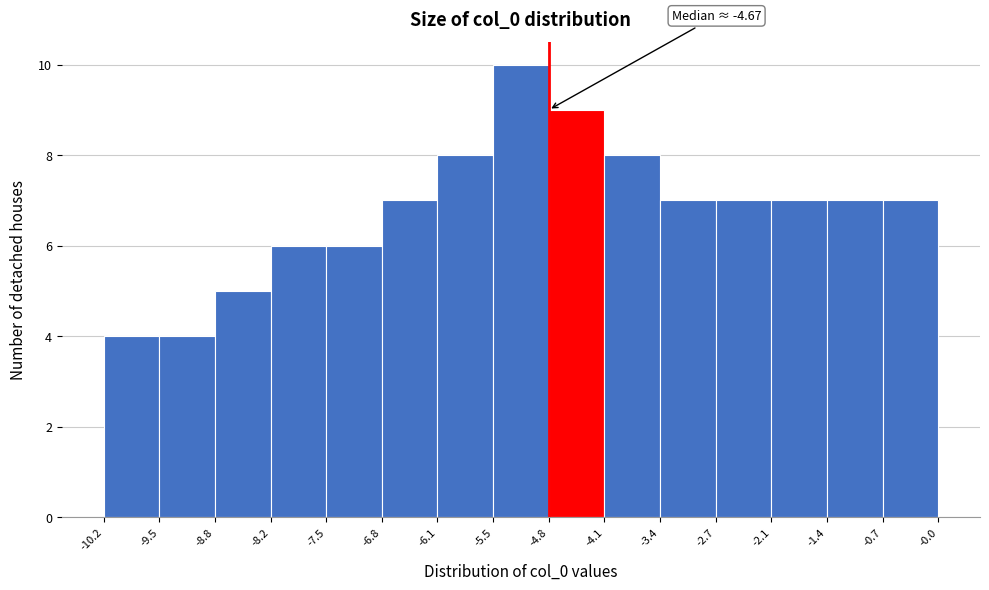

Which range on the x-axis has the tallest bar?

-5.5 to -4.8